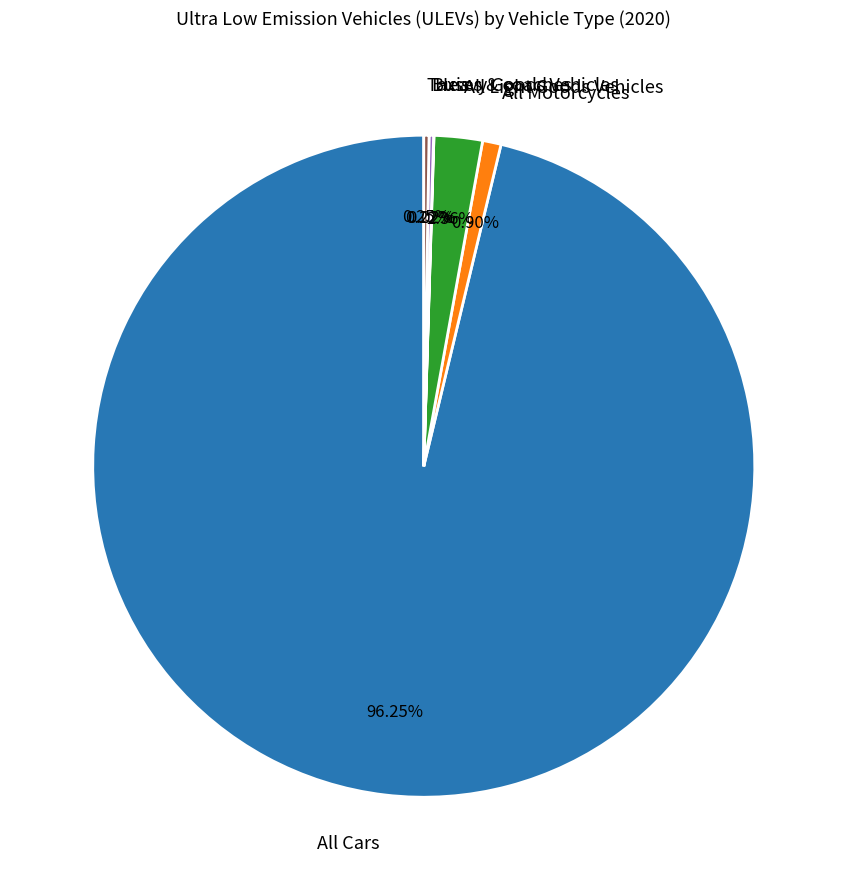

Which category accounts for the majority?

All Cars